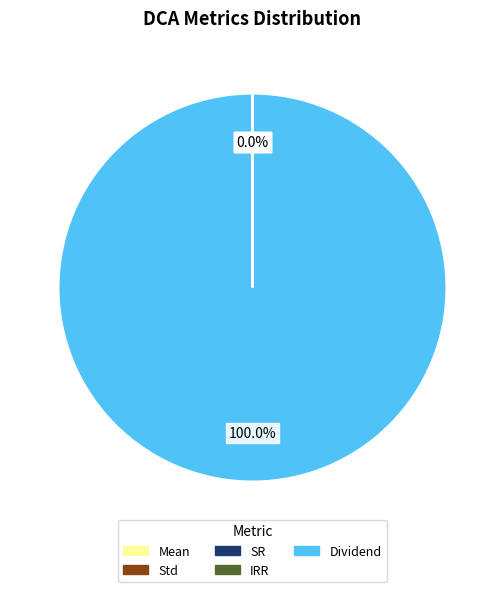

Which category has the biggest portion of the pie?

Dividend